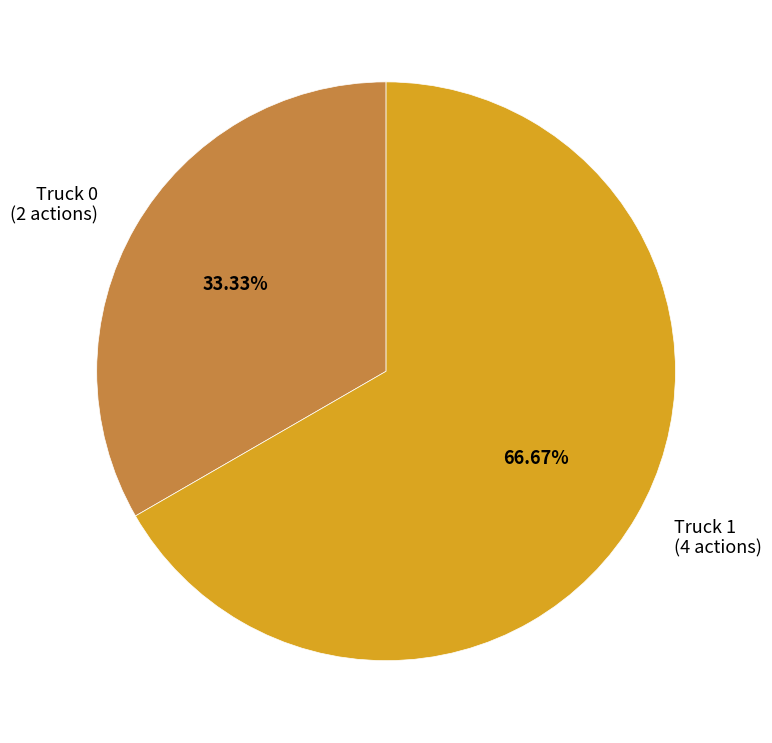

What is the smallest slice in the pie chart?

Truck 0